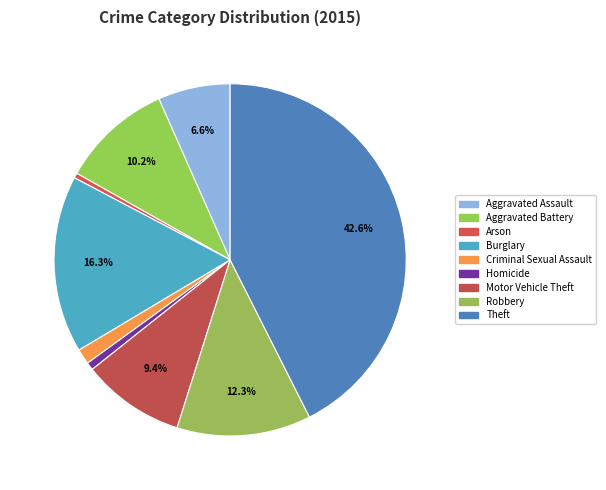

Rank the categories by value from highest to lowest.

Theft, Burglary, Robbery, Aggravated Battery, Motor Vehicle Theft, Aggravated Assault, Criminal Sexual Assault, Homicide, Arson